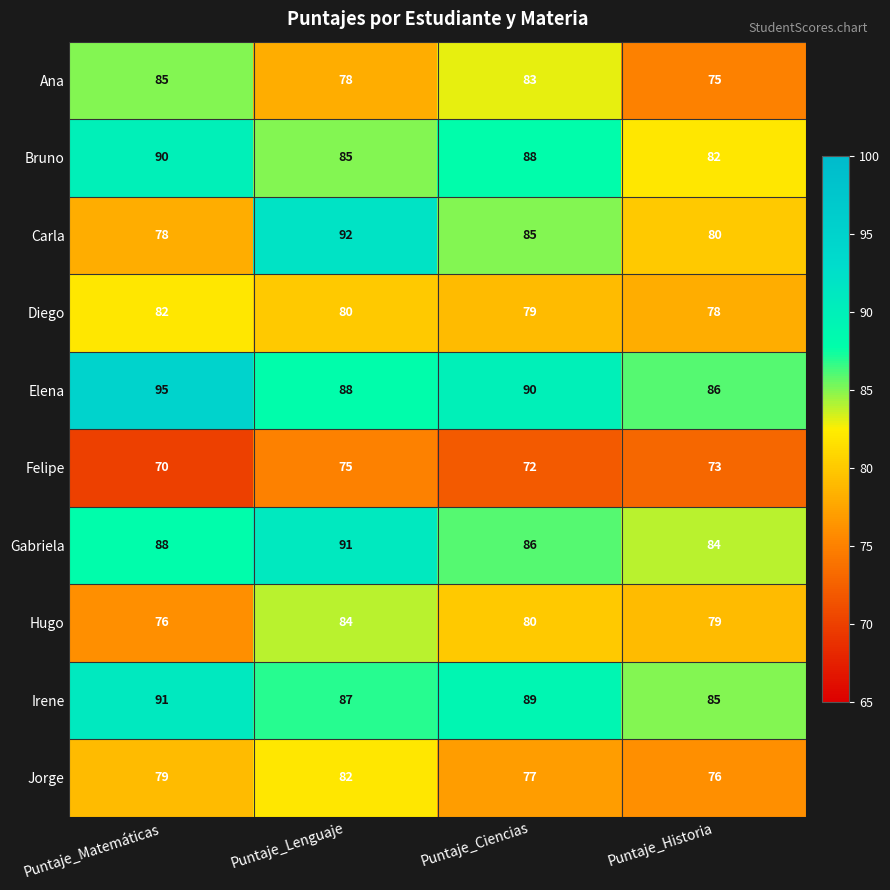

What is the difference between the maximum and minimum values in the Irene series?

6